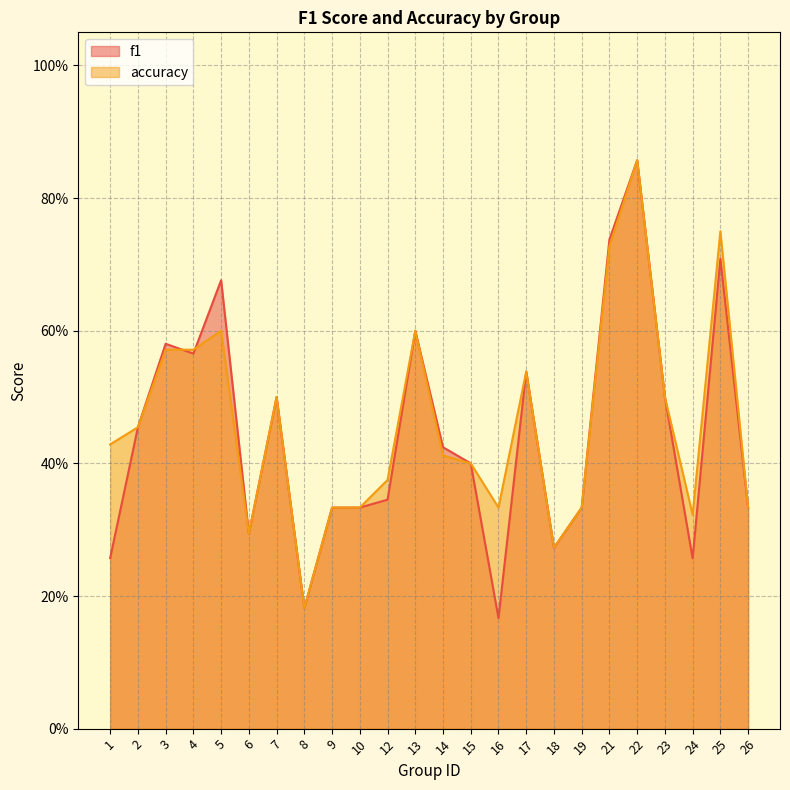

True or false: f1 has a value of 0.5 at 23.

True